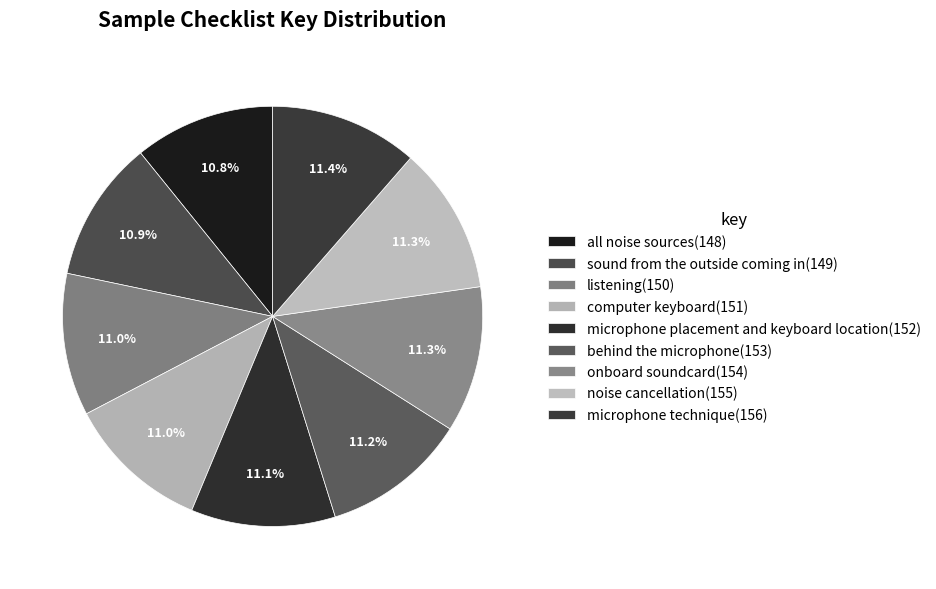

How many segments does this pie chart have?

9